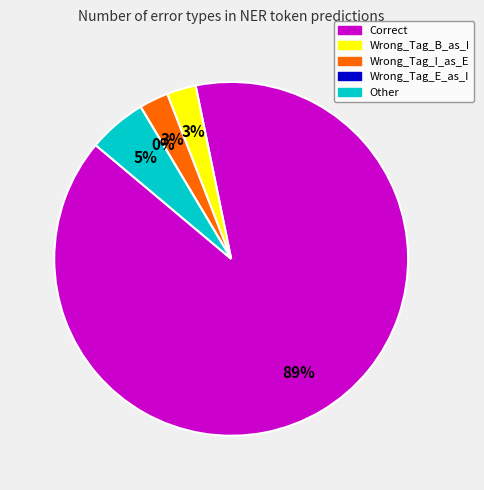

To the nearest percent, what is the difference between the Other and Wrong_Tag_I_as_E slice percentages?

3%